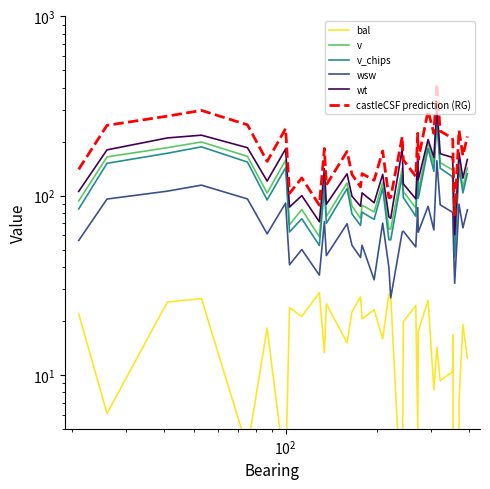

Is this an area chart (filled region under the line)?

No